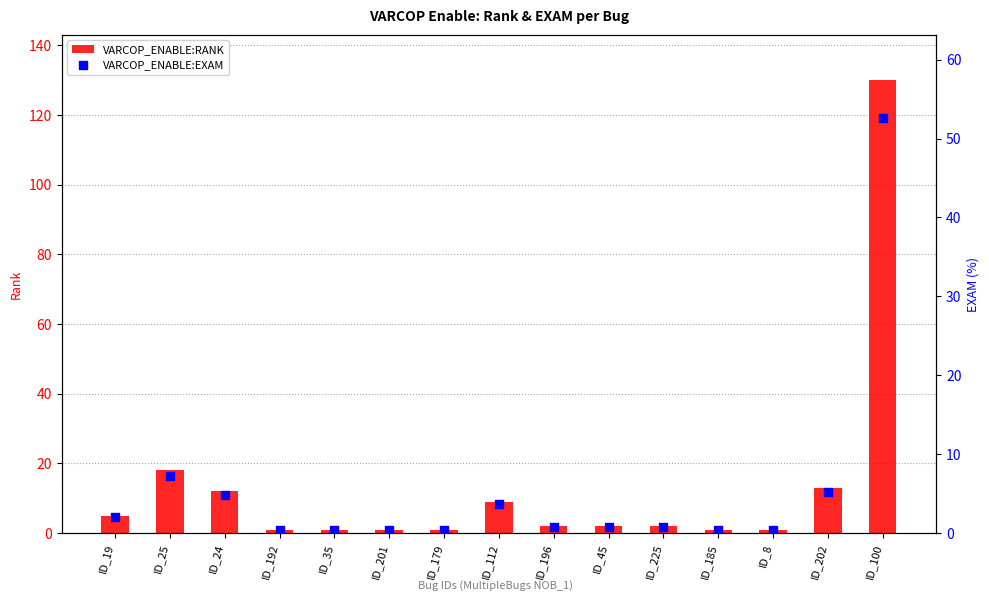

Which series contains the highest Y value?

VARCOP_ENABLE:RANK